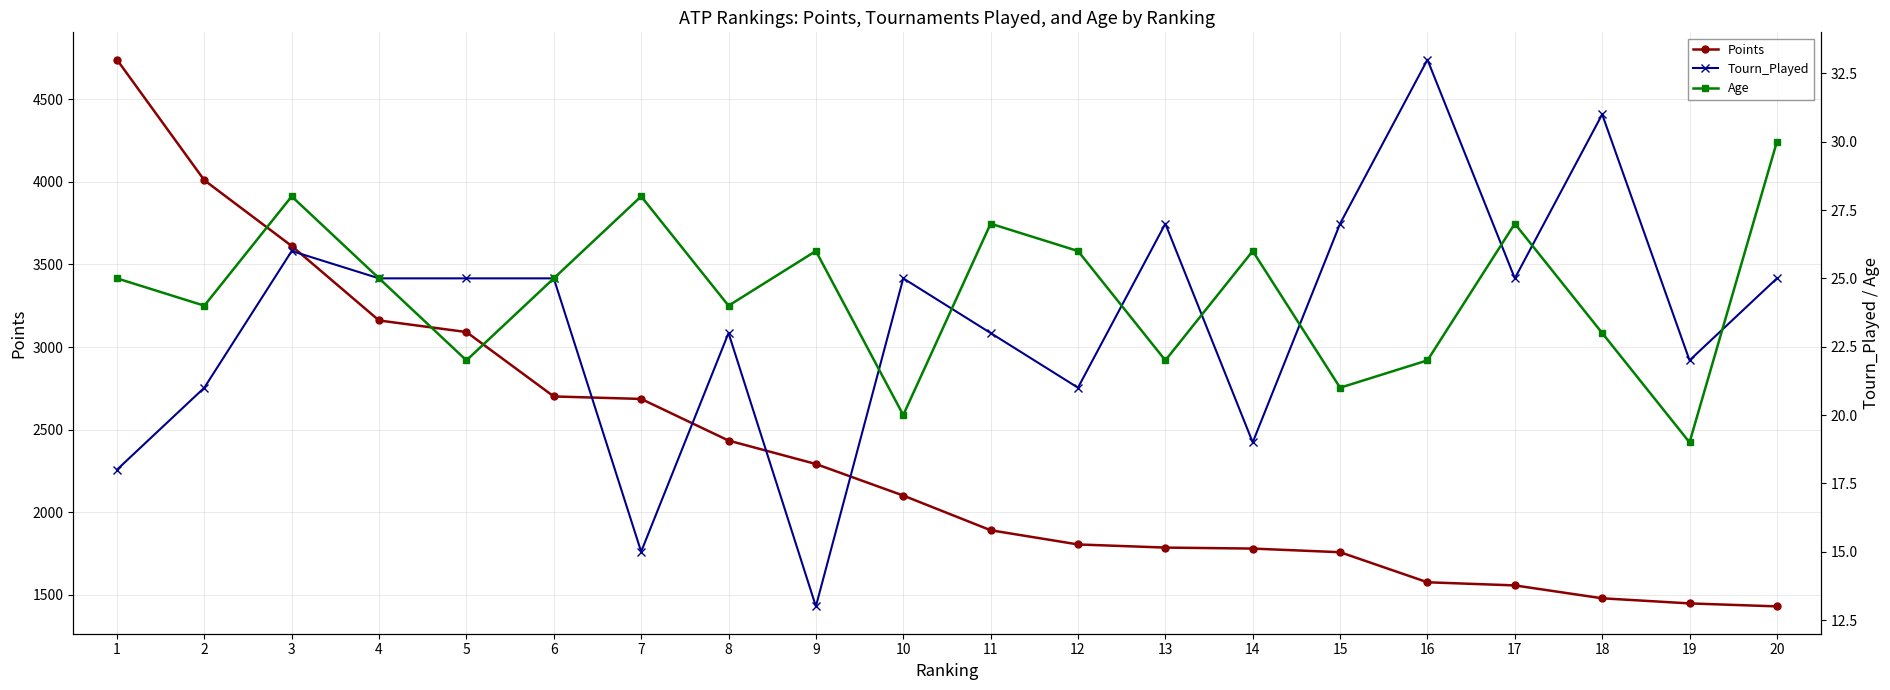

Where does the Points series first go above 2101?

1